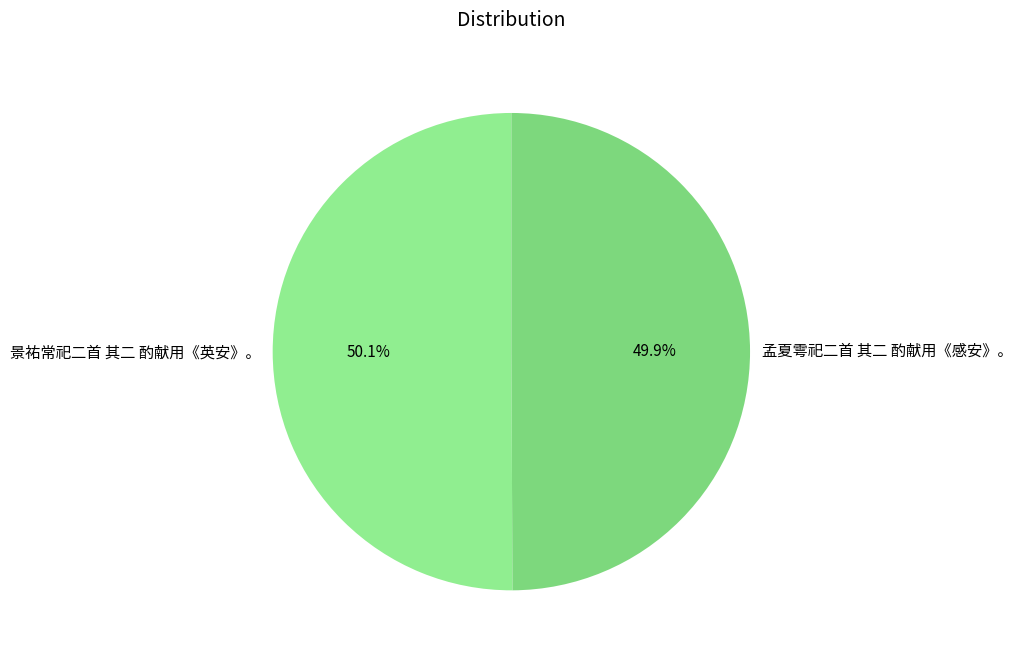

Does any single category account for the majority?

Yes